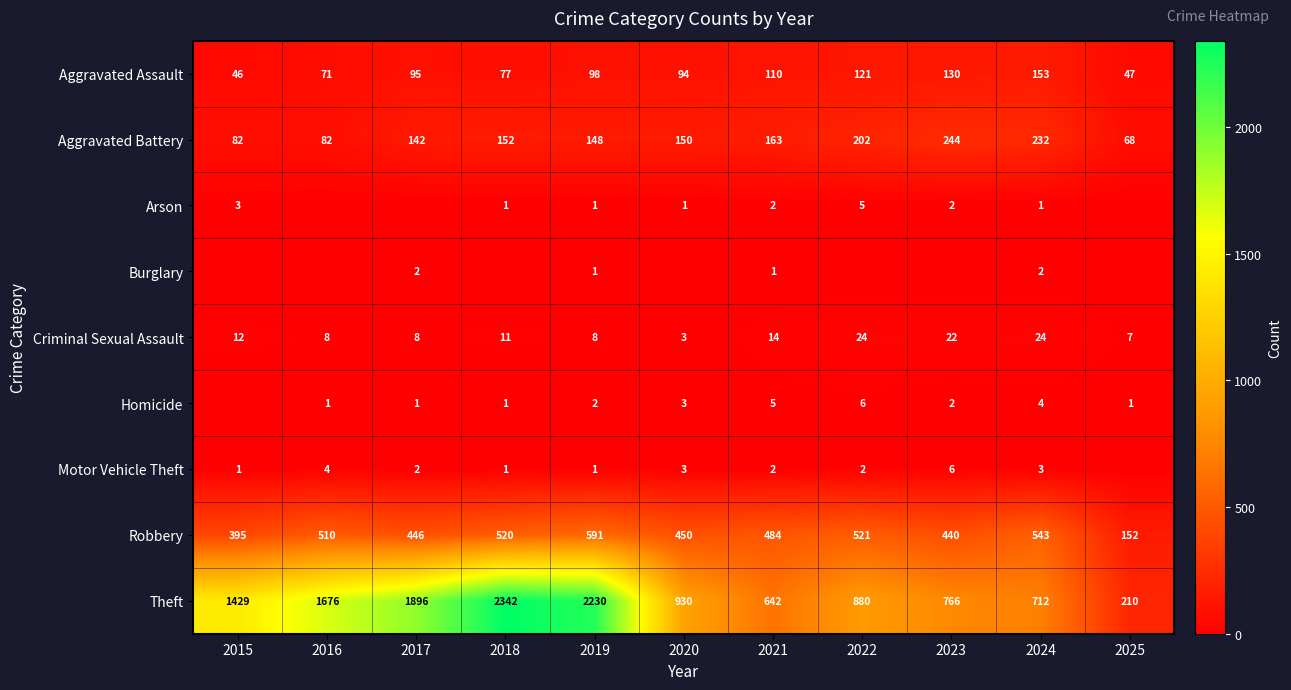

What is the average value of the Robbery series?

459